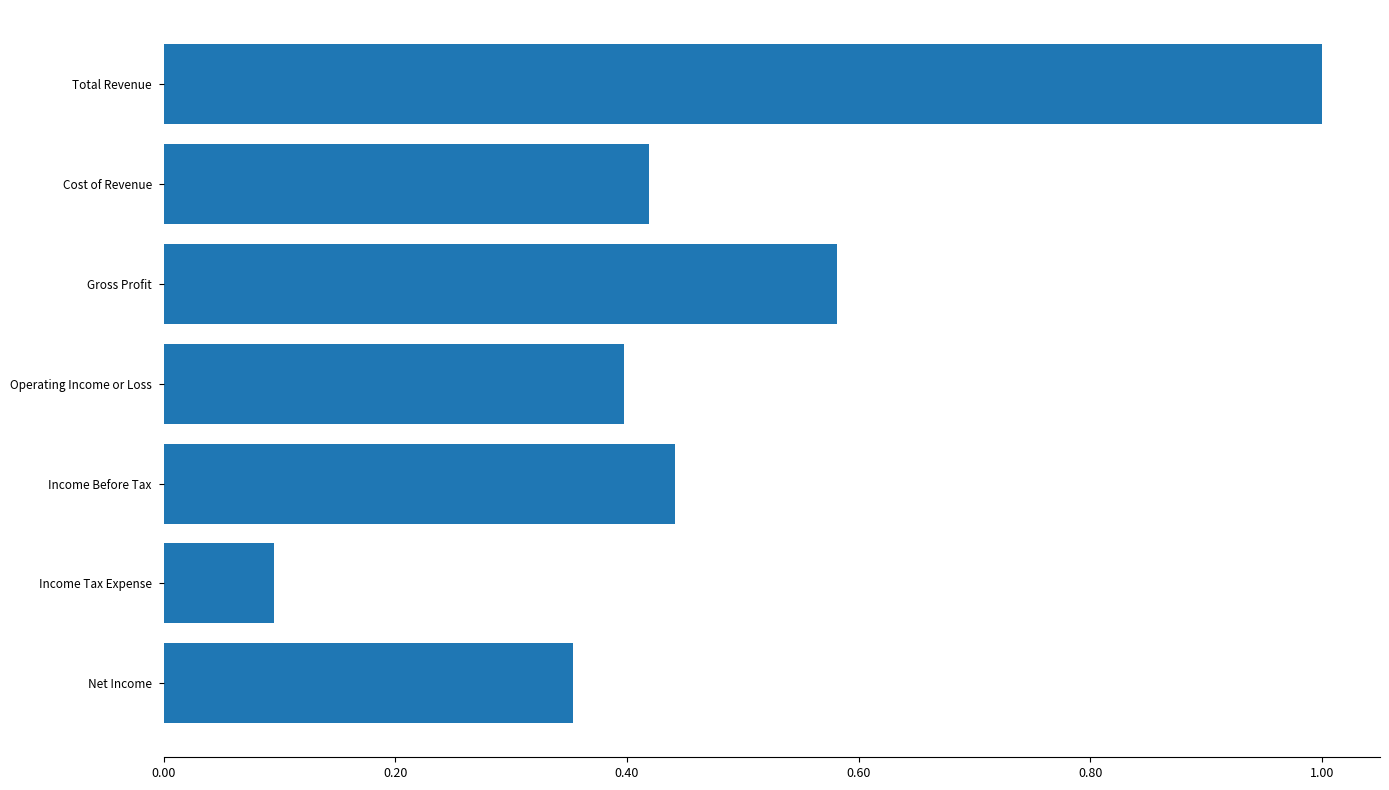

What is the maximum value shown in the chart?

1.0